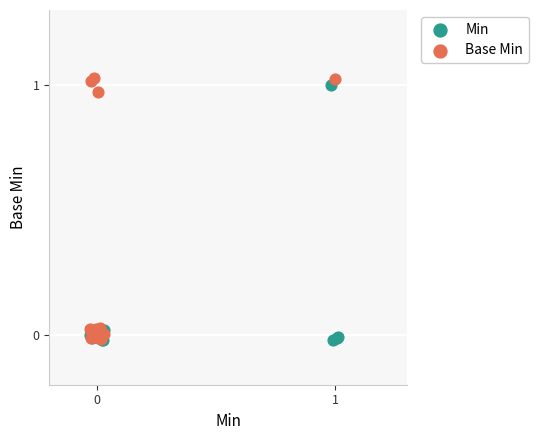

Which series has the largest Y range (max minus min)?

Base Min